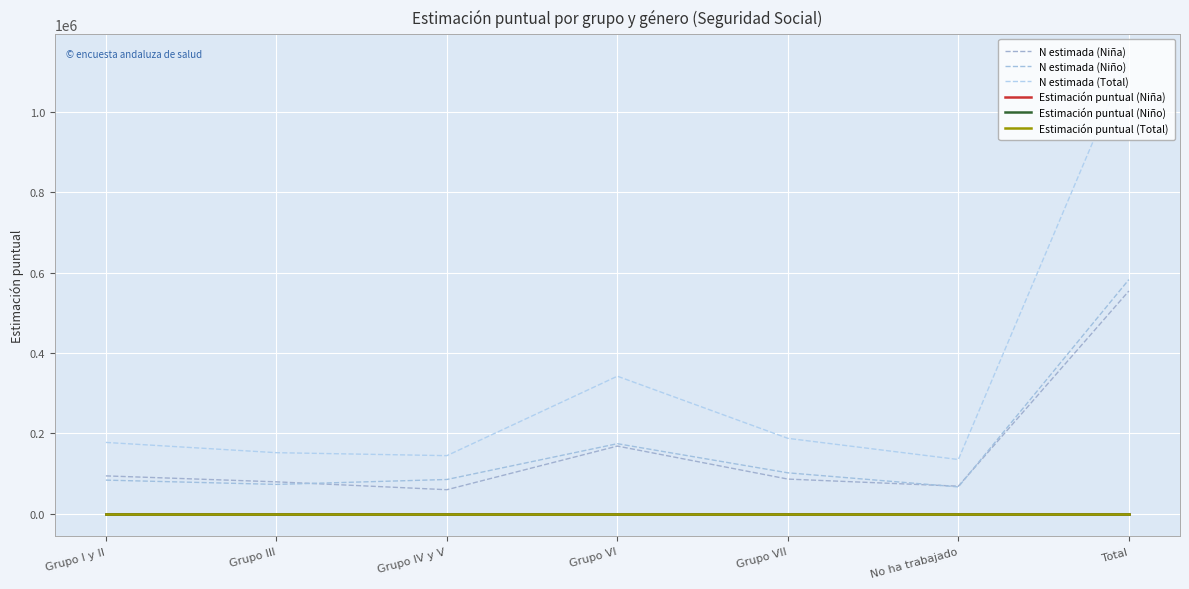

Does the chart have visible grid lines?

Yes